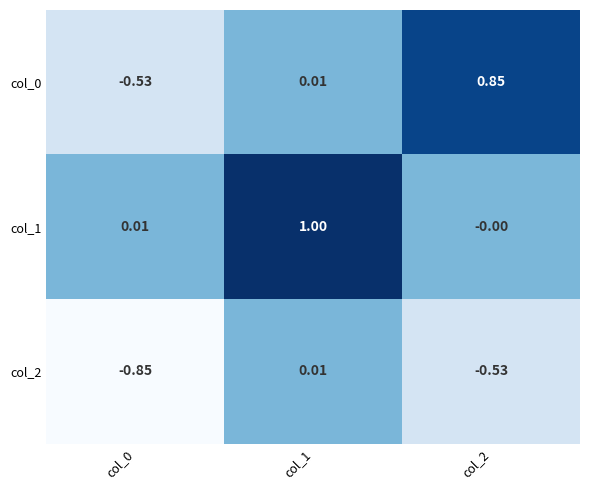

How many data points does each series have?

3